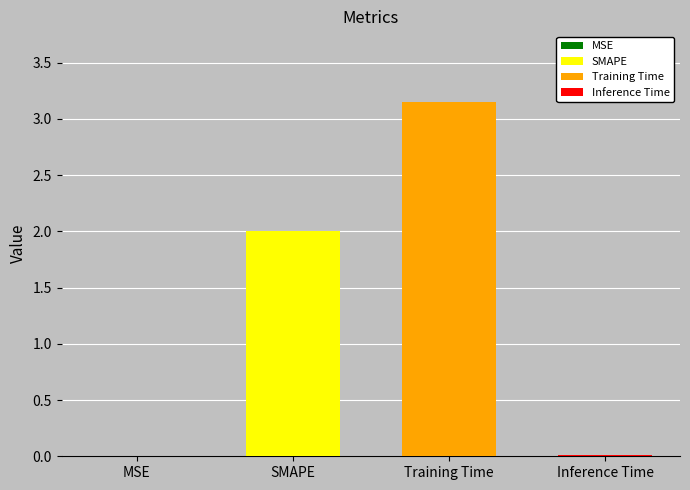

What is the average value?

1.3